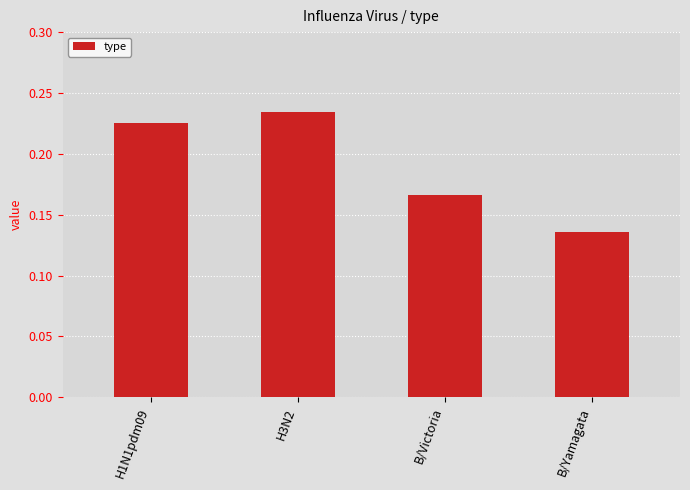

Which has a higher value, B/Victoria or H3N2?

H3N2